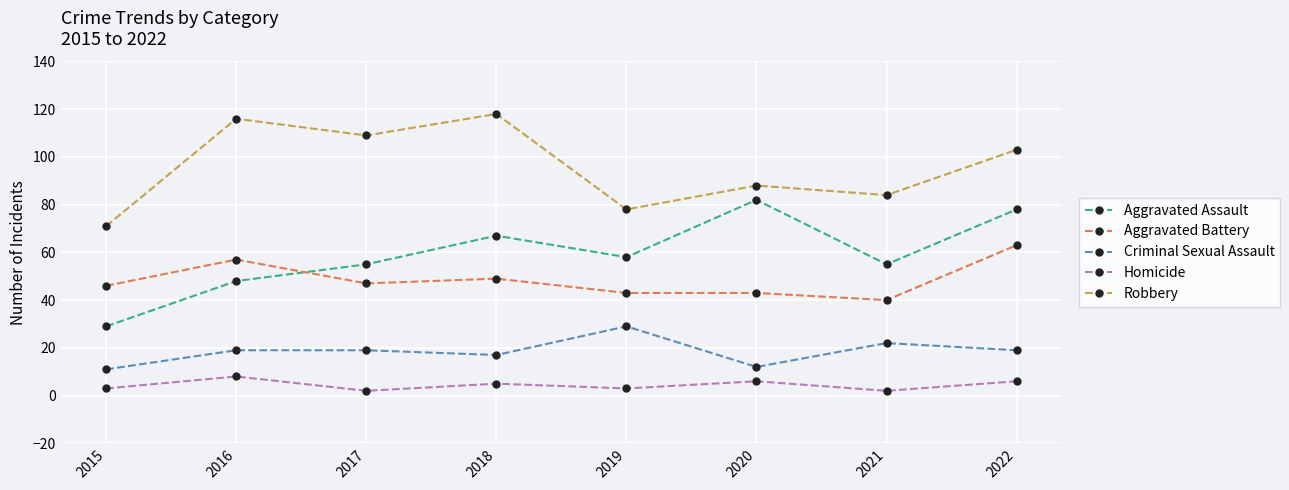

The Homicide series shows 2 at 2021. True or false?

True